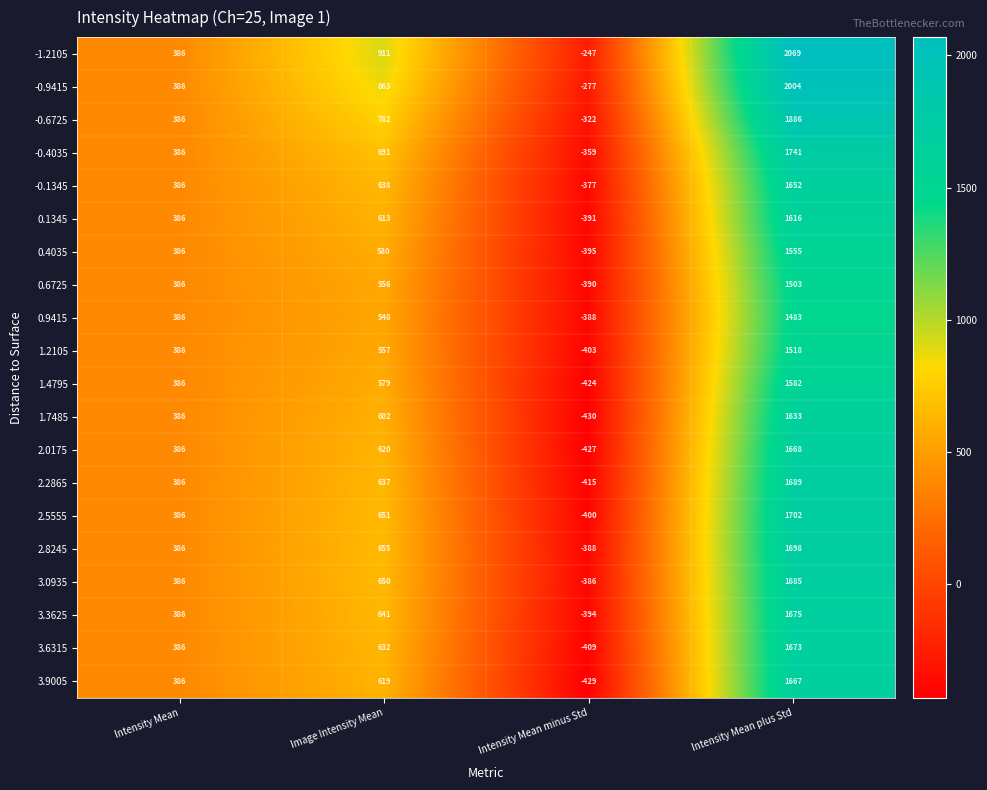

What is the approximate value of -0.6725 at Intensity Mean, to the nearest 50?

400